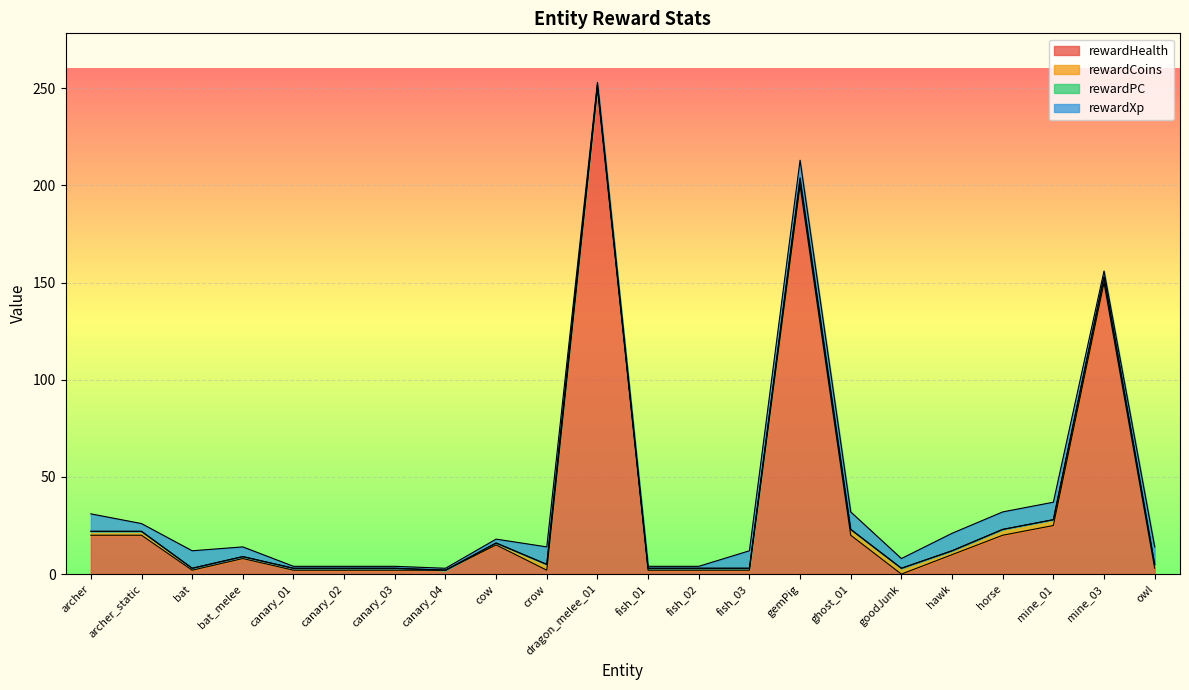

Does the chart display data point markers on the line(s)?

No